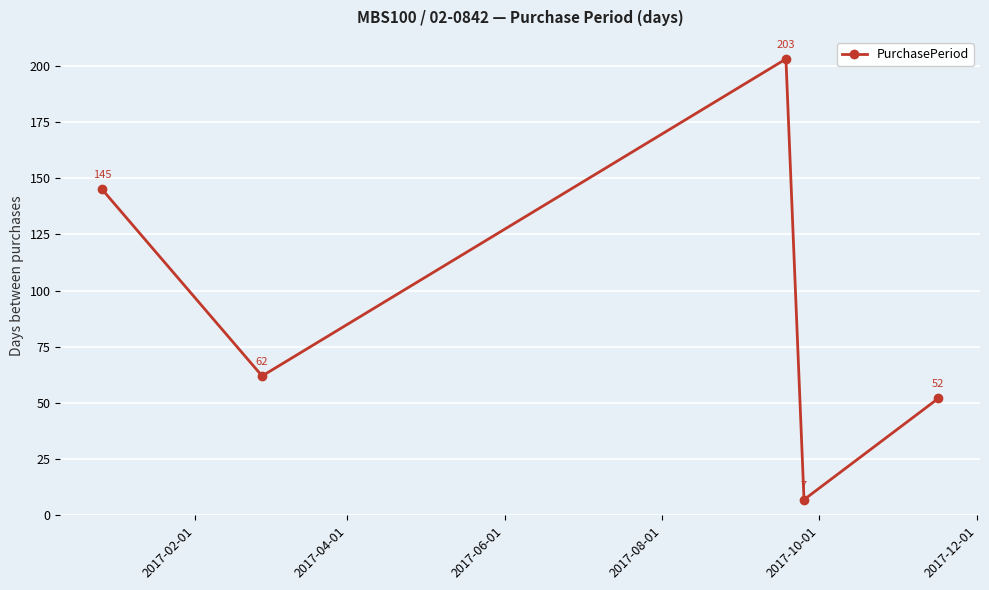

Reading left to right, list all the values displayed in this chart.

145	62	203	7	52